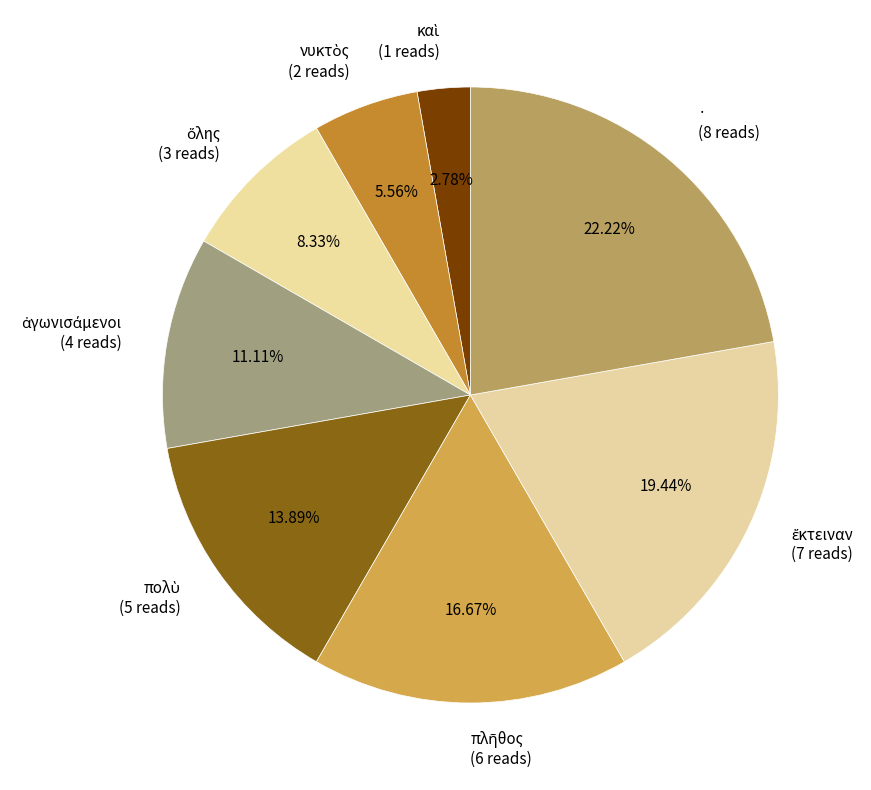

Does any single category account for the majority?

No